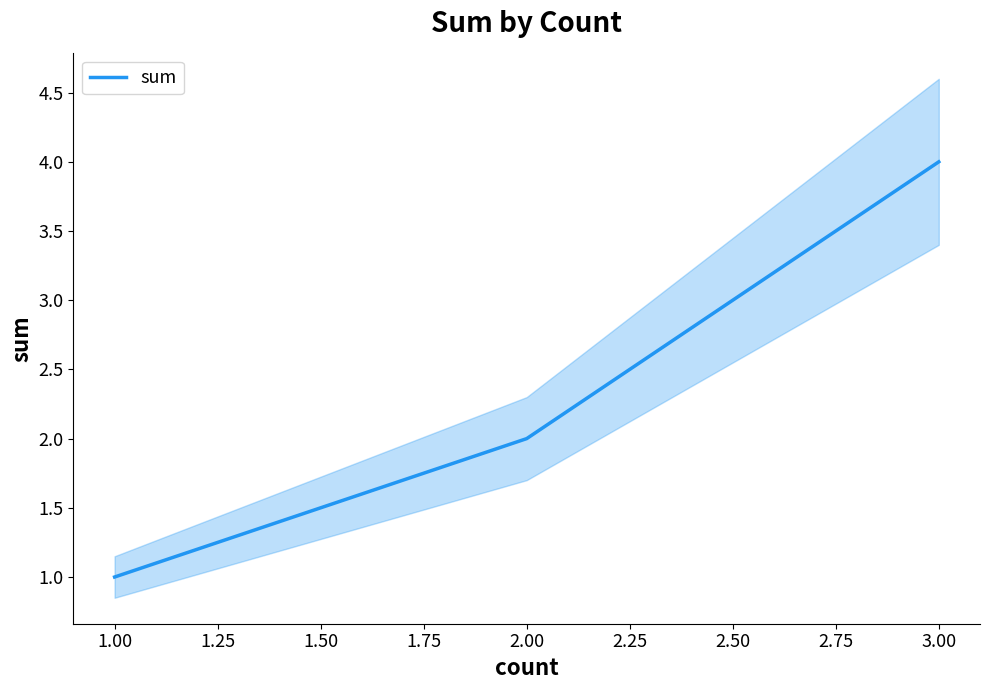

Count the number of values greater than 2.

1